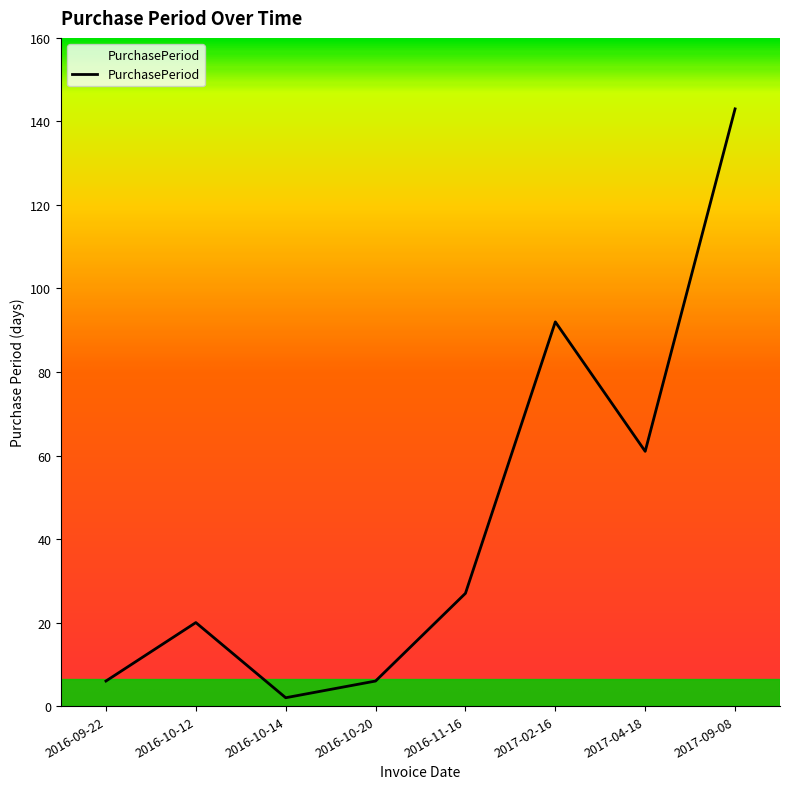

Count the number of data series in this chart.

1